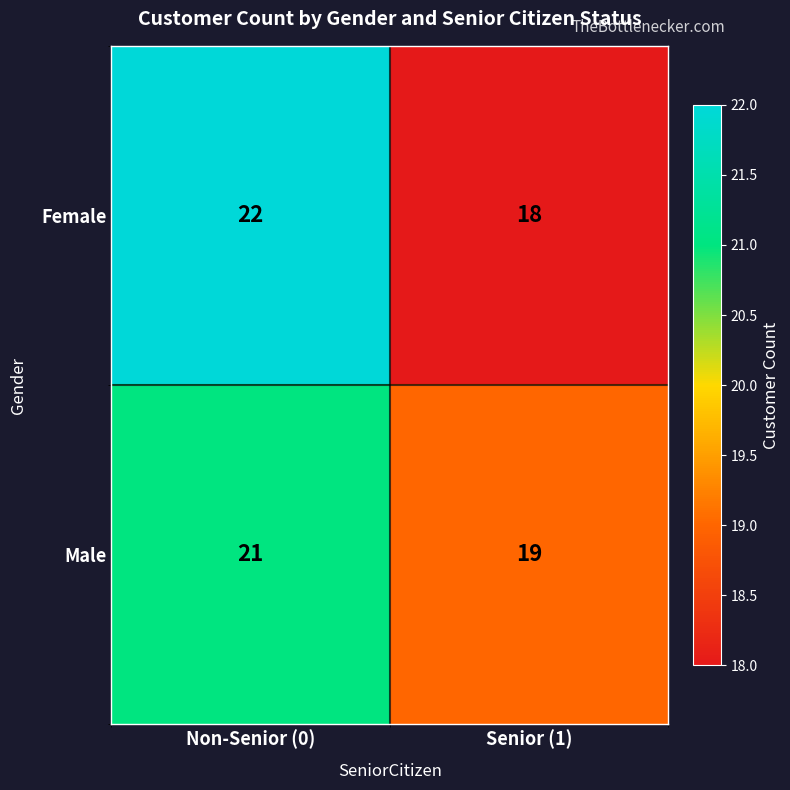

Which series has the largest range (max minus min)?

Female